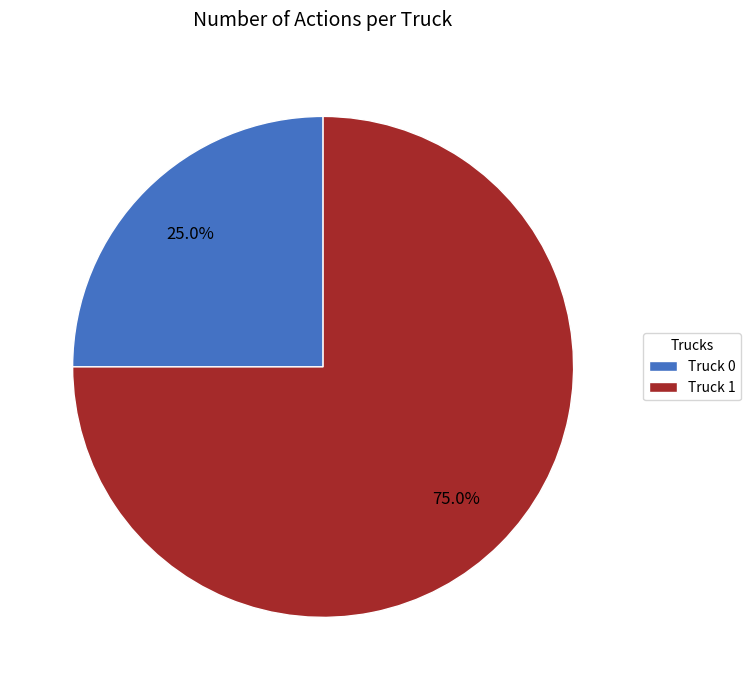

Is the sum of Truck 0 and Truck 1 greater than half?

Yes